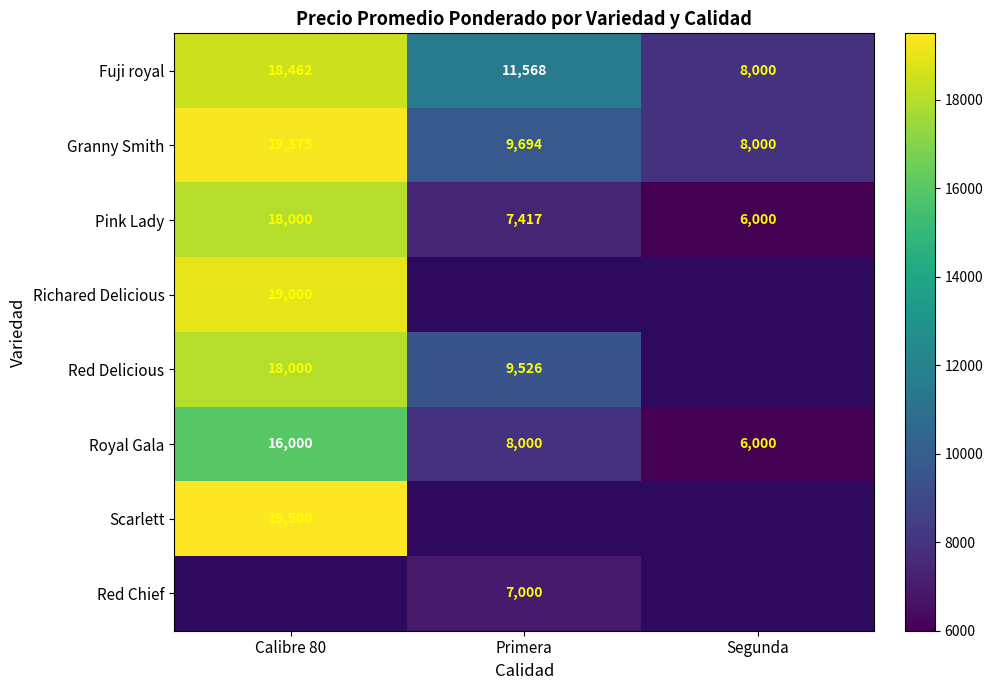

Which has a higher value, Segunda or Calibre 80?

Calibre 80